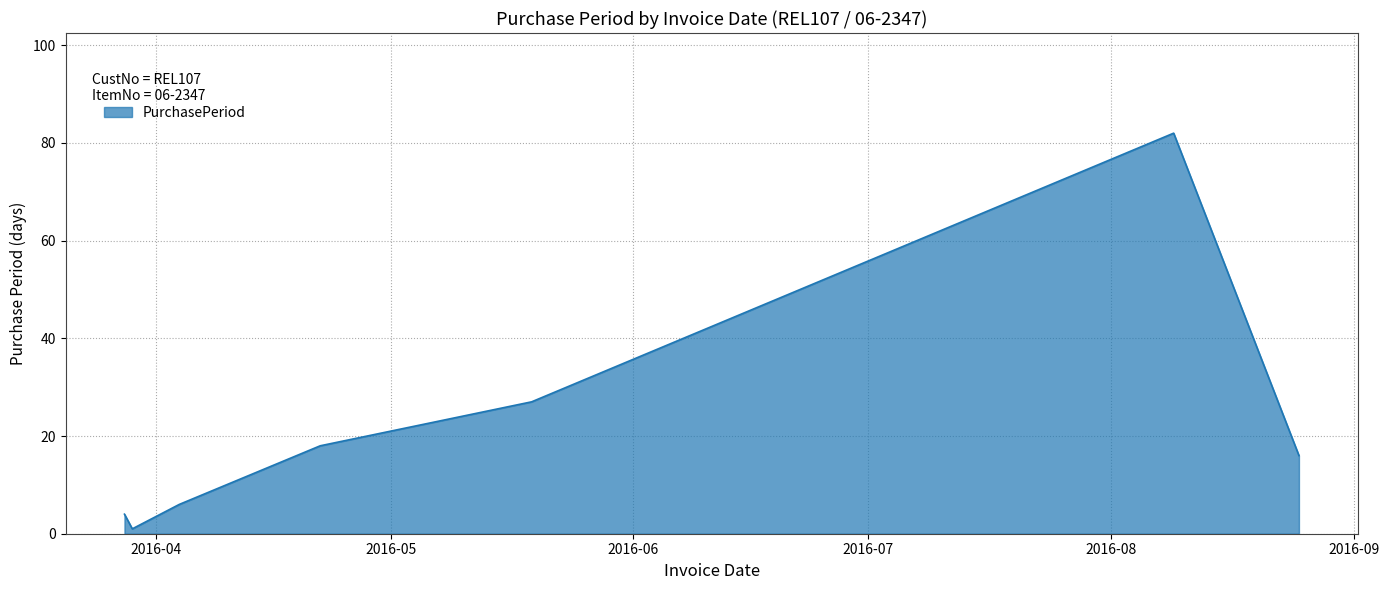

Reading left to right, list all the values displayed in this chart.

4	1	6	18	27	82	16